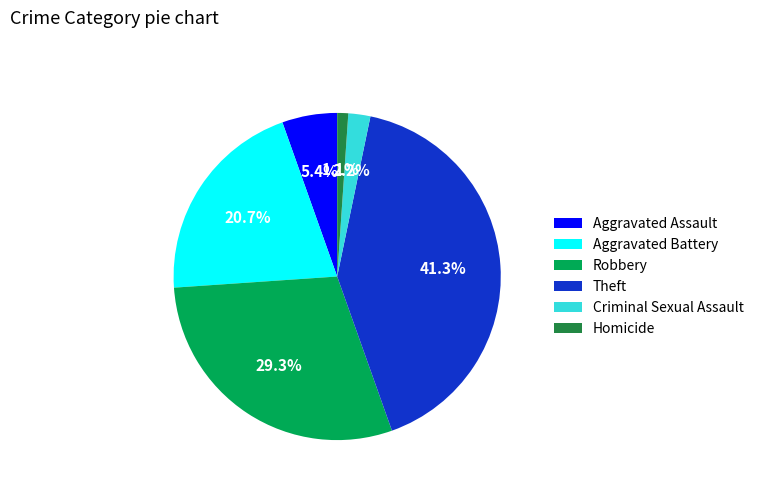

Which category has the biggest portion of the pie?

Theft